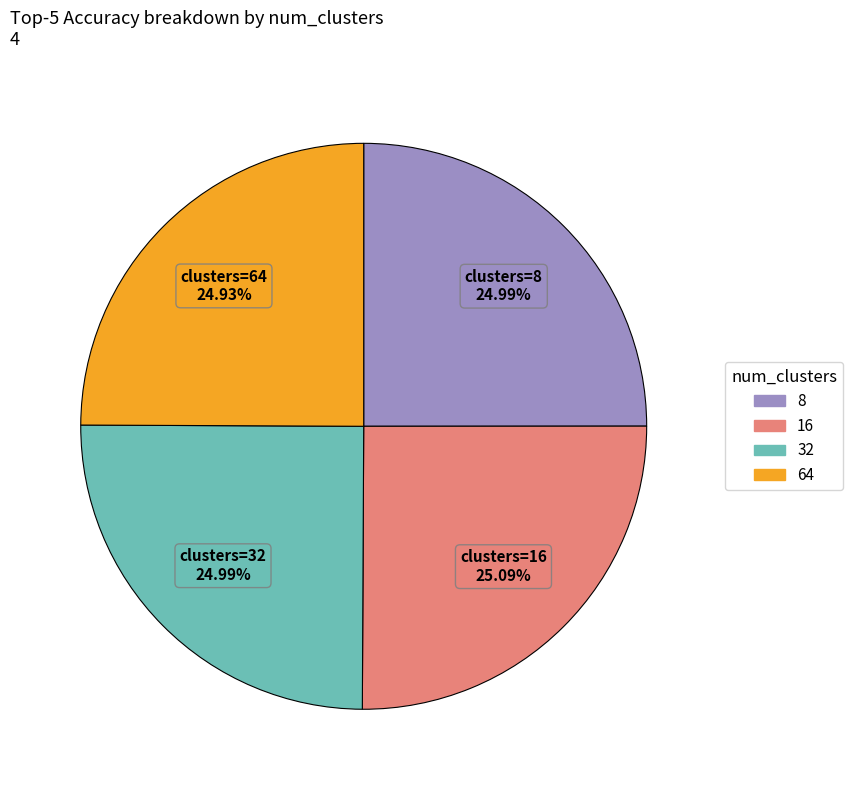

Is there any slice that represents more than half of the pie?

No